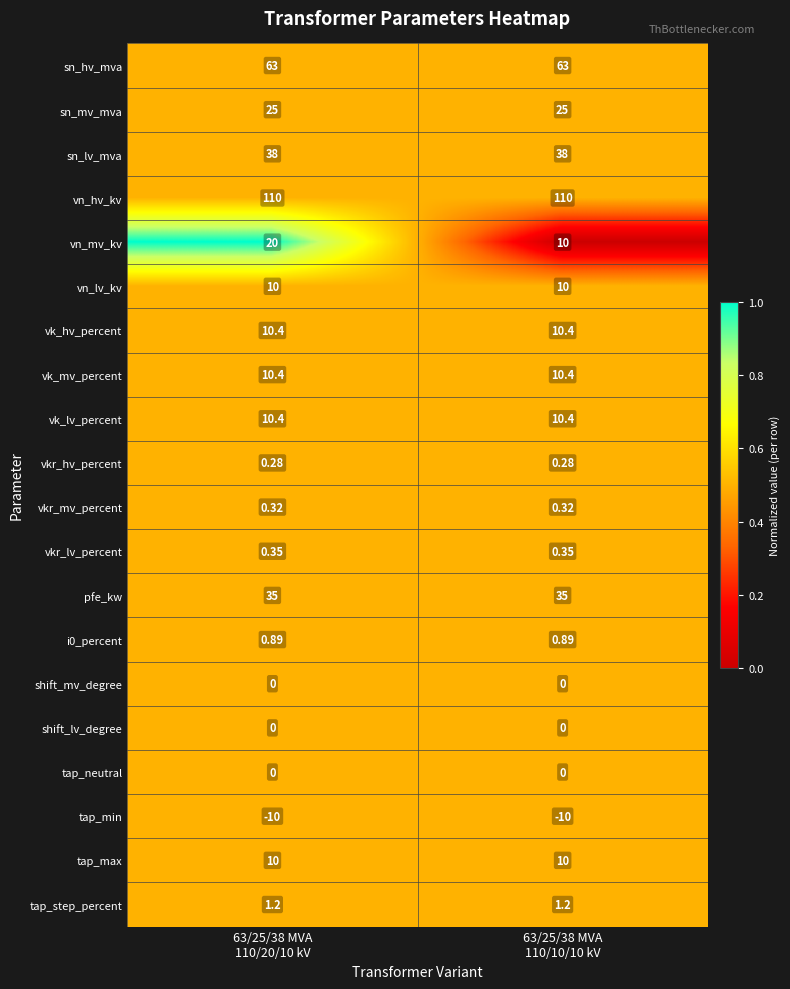

Which series has the largest total across all categories?

vn_hv_kv